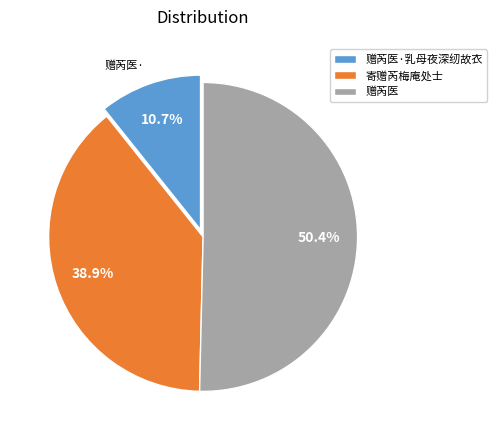

Which slice is the largest?

赠芮医